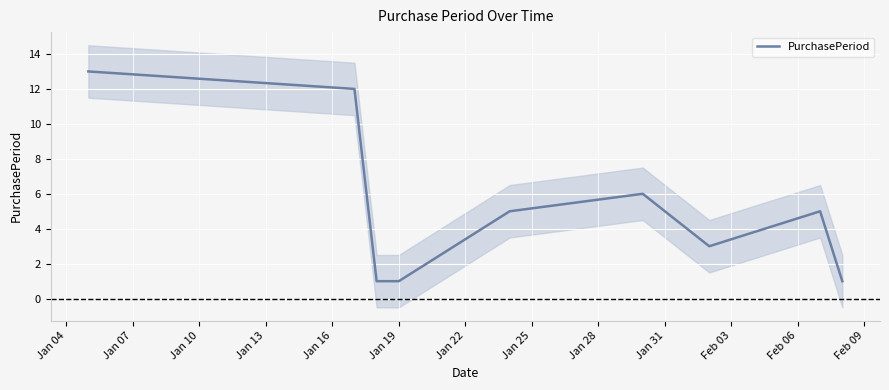

True or false: there are more than 0 points higher than both neighbors.

True